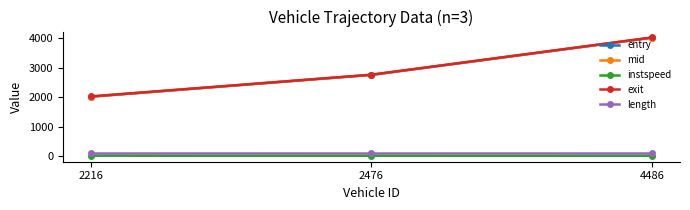

Does the chart have visible grid lines?

No